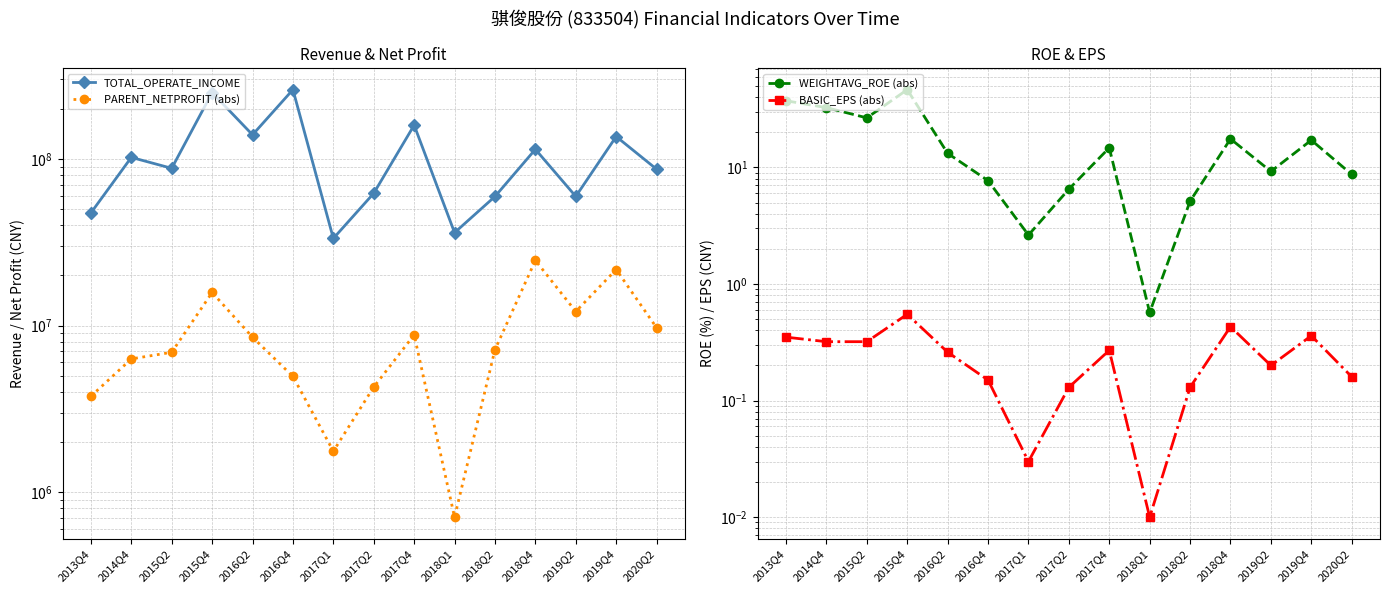

What is the difference between the WEIGHTAVG_ROE (abs) values at 2018Q2 and 2016Q4?

2.6